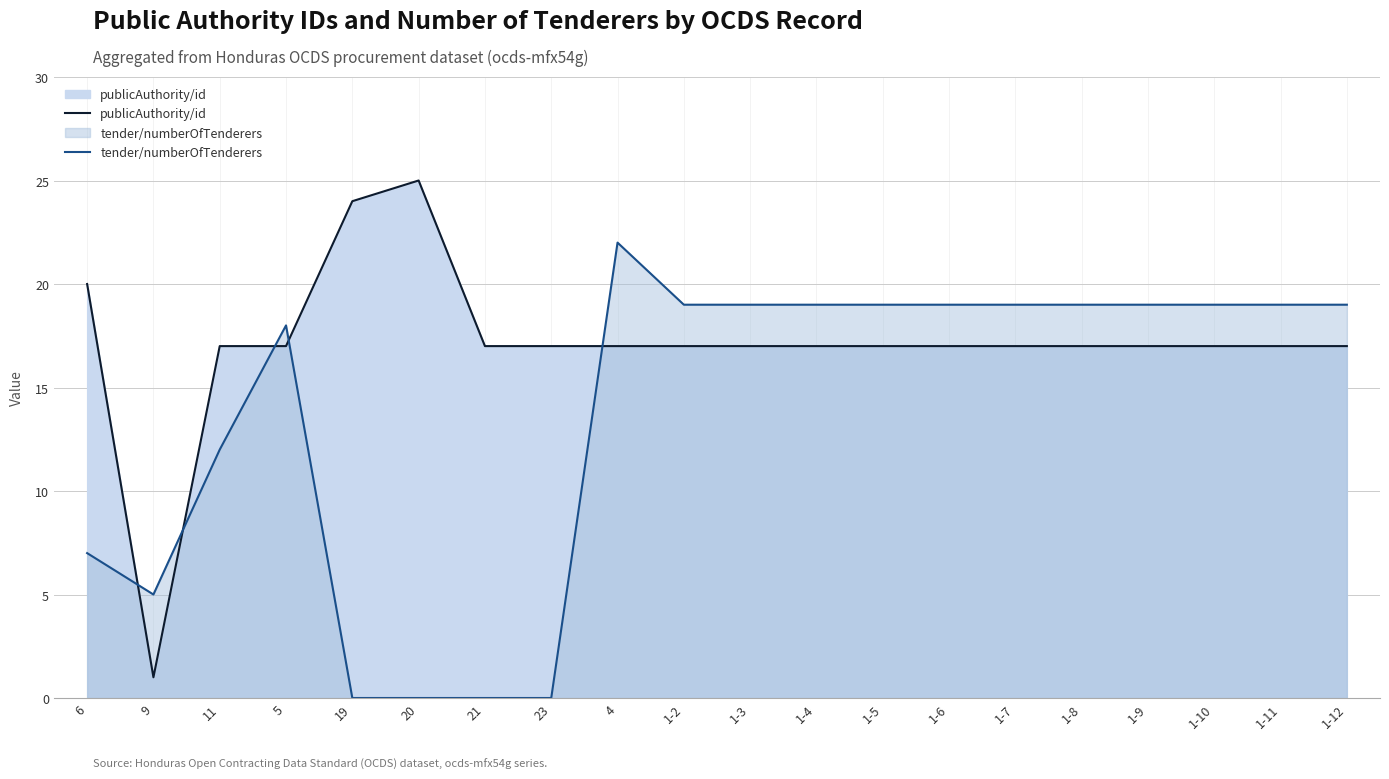

Which series has the largest range (max minus min)?

publicAuthority/id